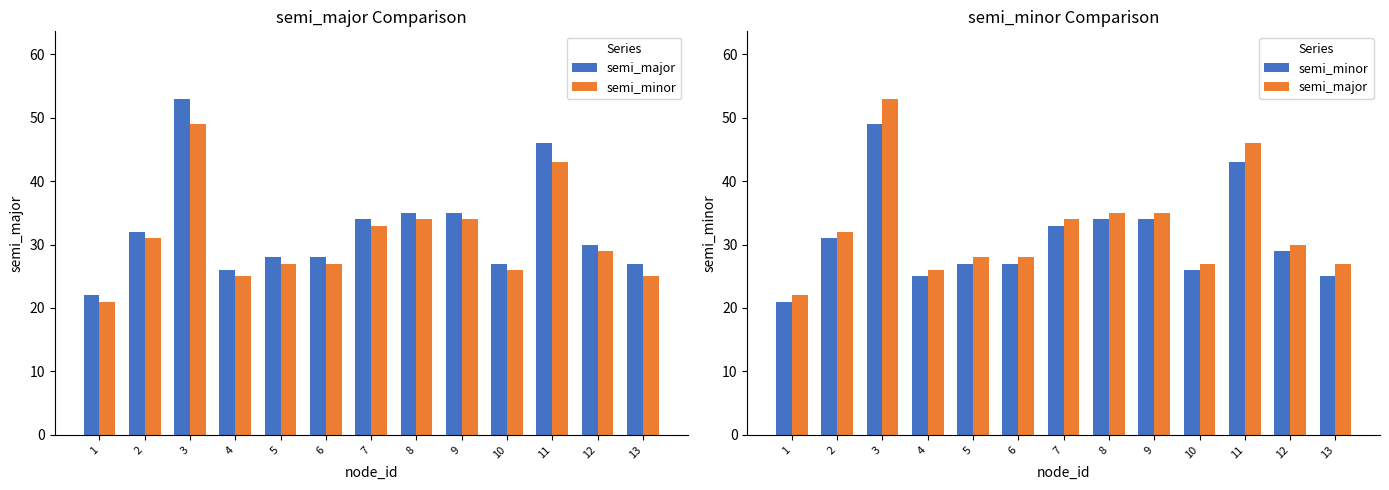

At 7, list the series in order from largest to smallest.

semi_major, semi_minor